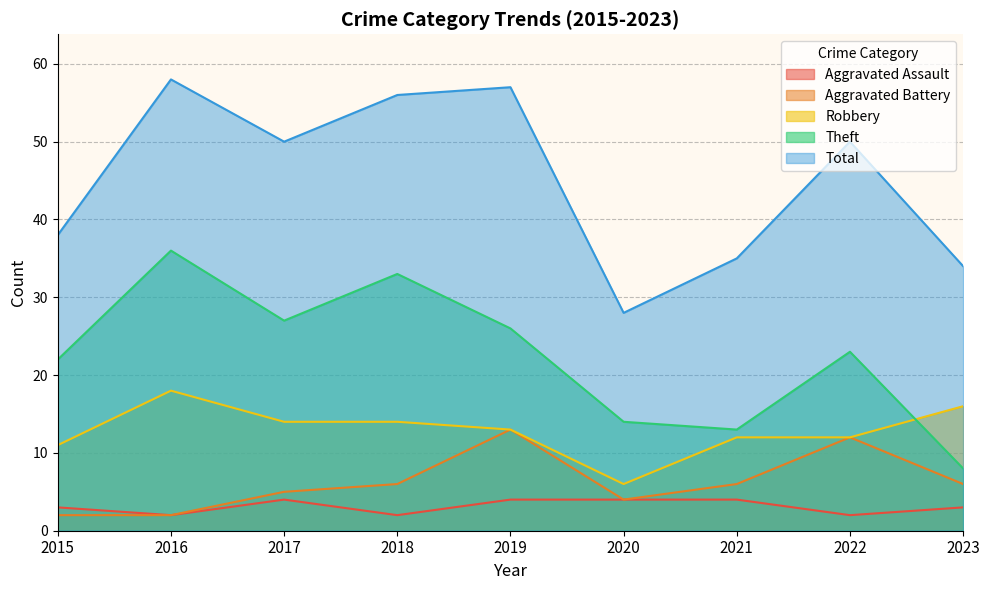

Which category has the highest value in the Theft series?

2016